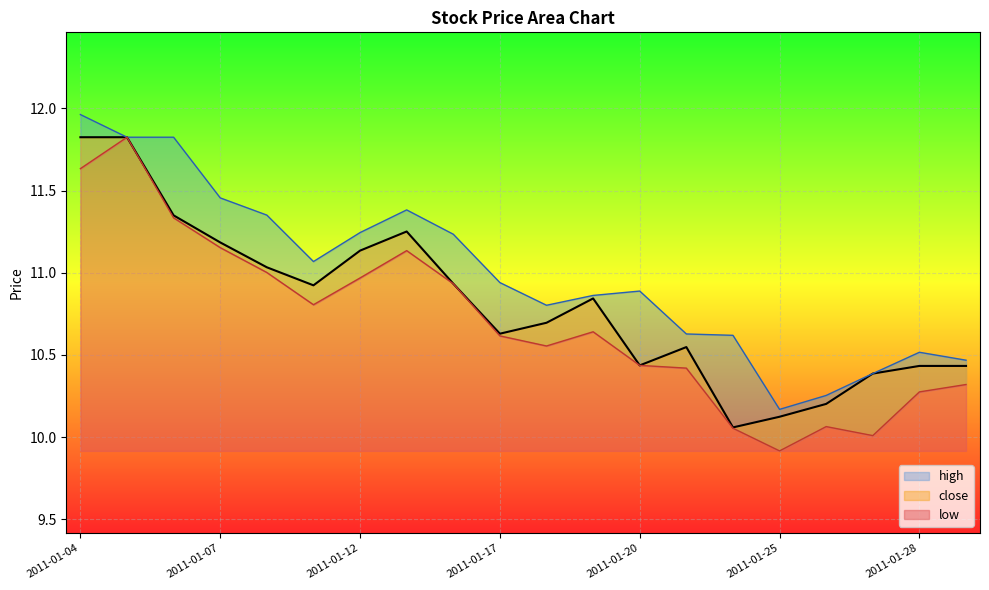

What is the difference between the close values at 2011-01-19 and 2011-01-06?

0.5